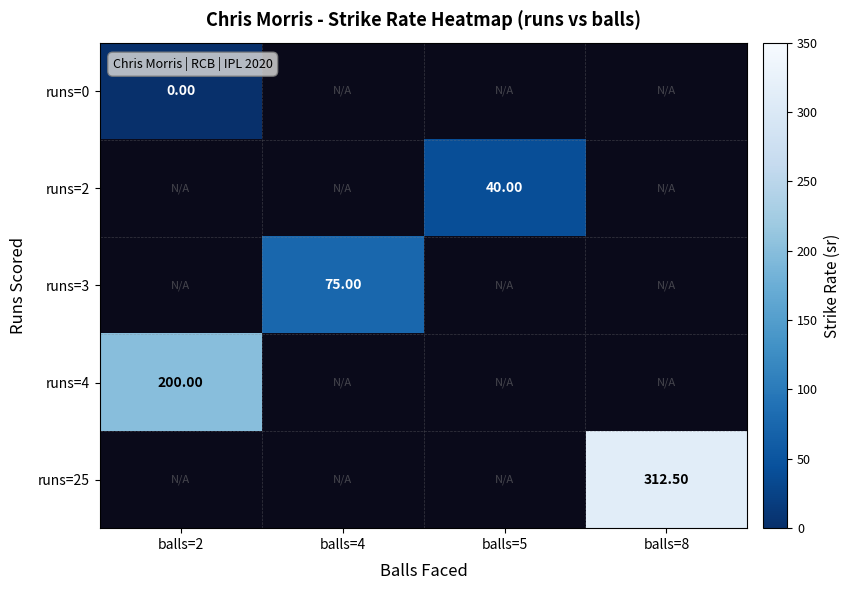

Count the number of data series in this chart.

5